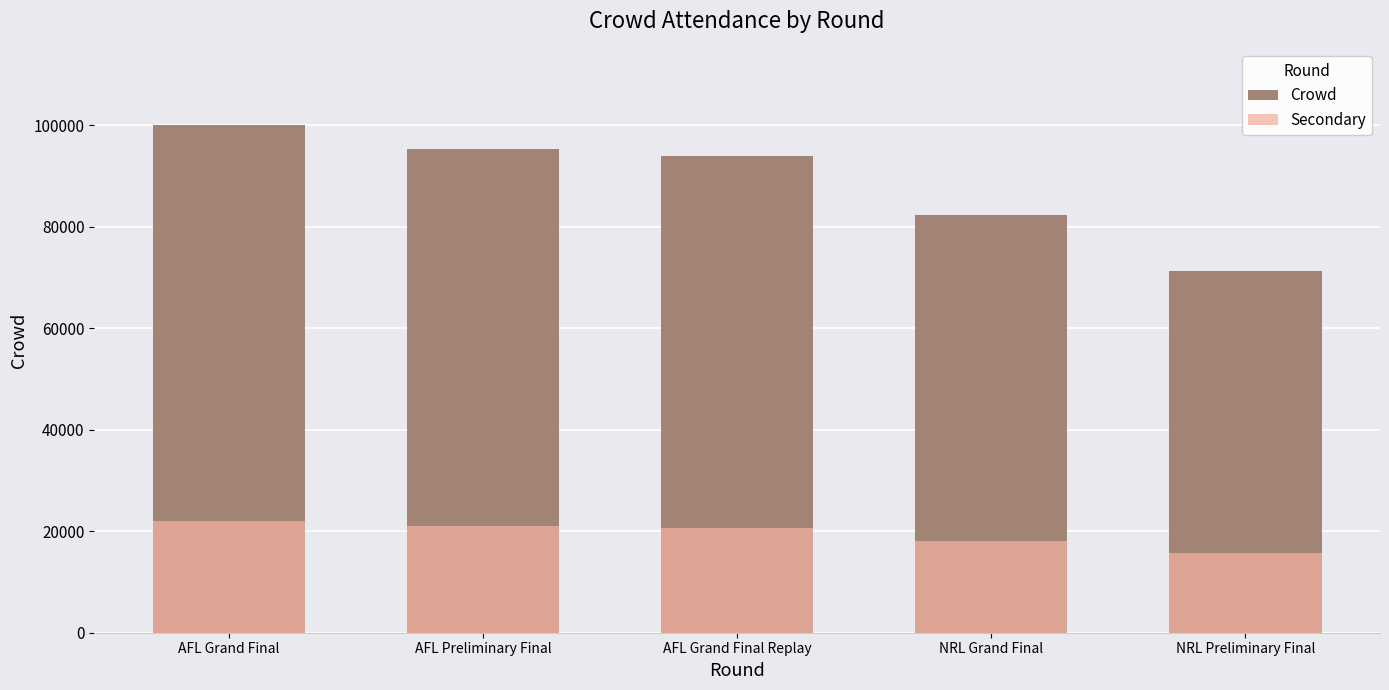

Rank the series by their average value, from highest to lowest.

Crowd, Secondary